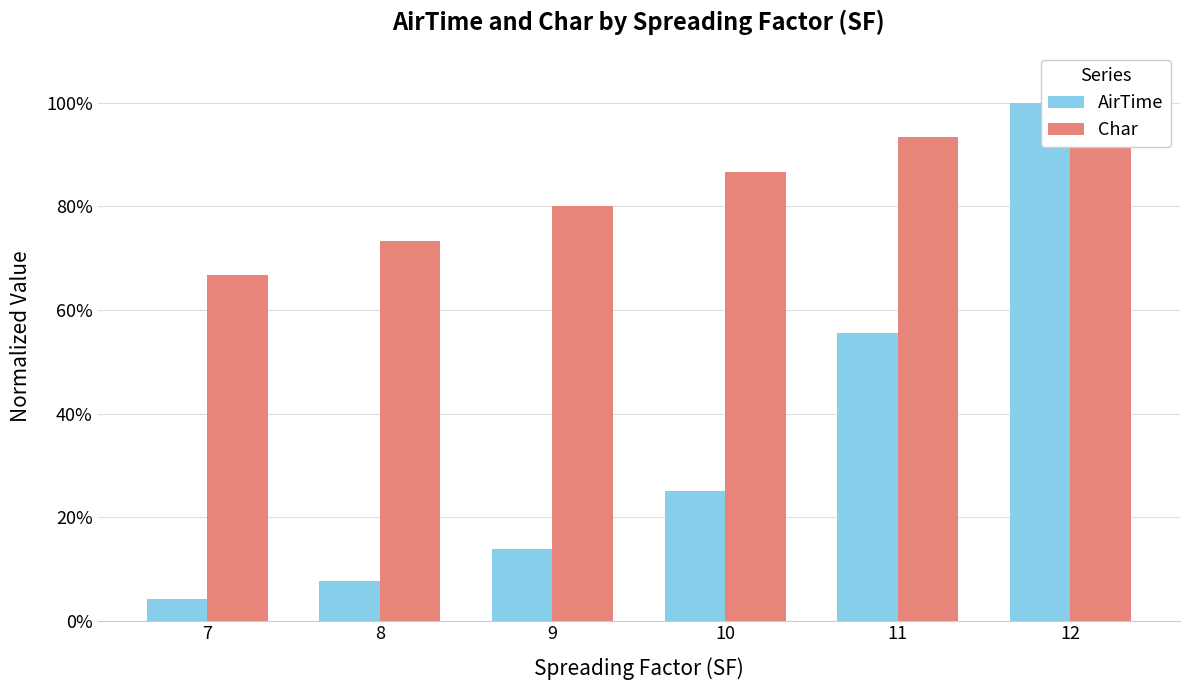

What is the value of the Char bar at the 6th from the left?

1.0